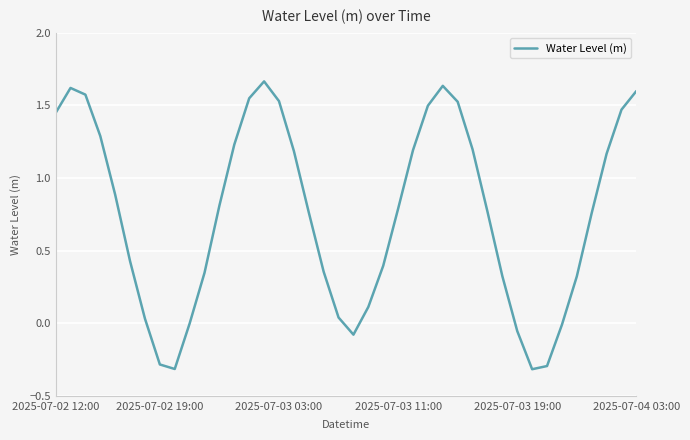

What is the smallest value displayed?

-0.3